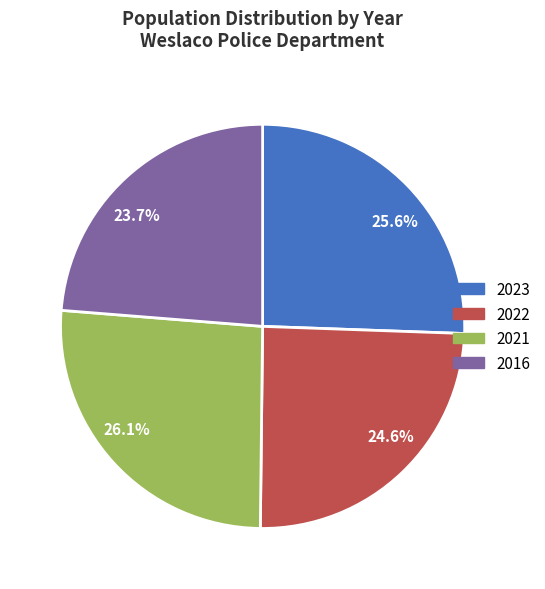

Does 2021 represent more than half of the total?

No